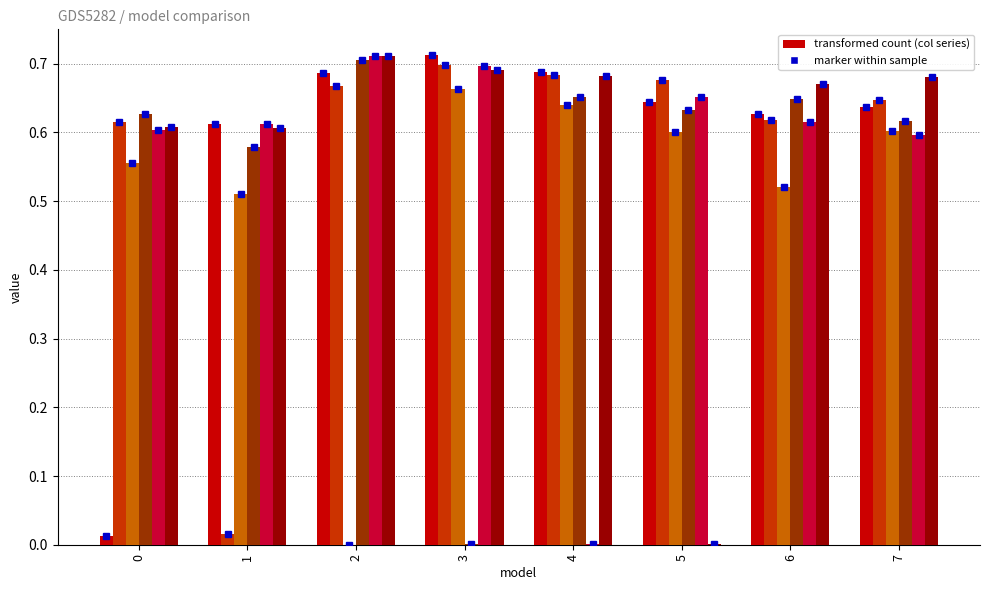

What is the total value across all series at 1?

2.9